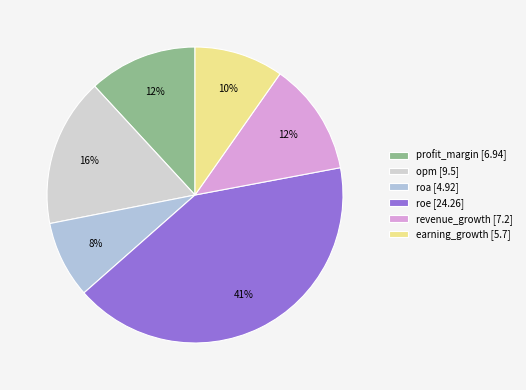

Between revenue_growth and opm, which is larger?

opm